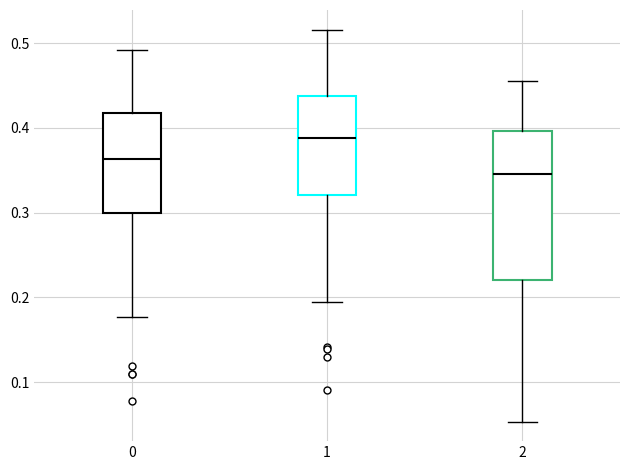

Comparing the boxes themselves (not the whiskers), which one is the tallest?

2